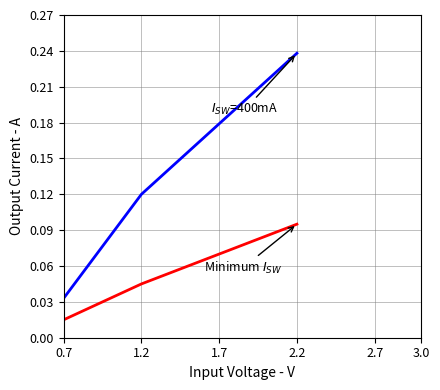

What position from the right is 0.7?

3